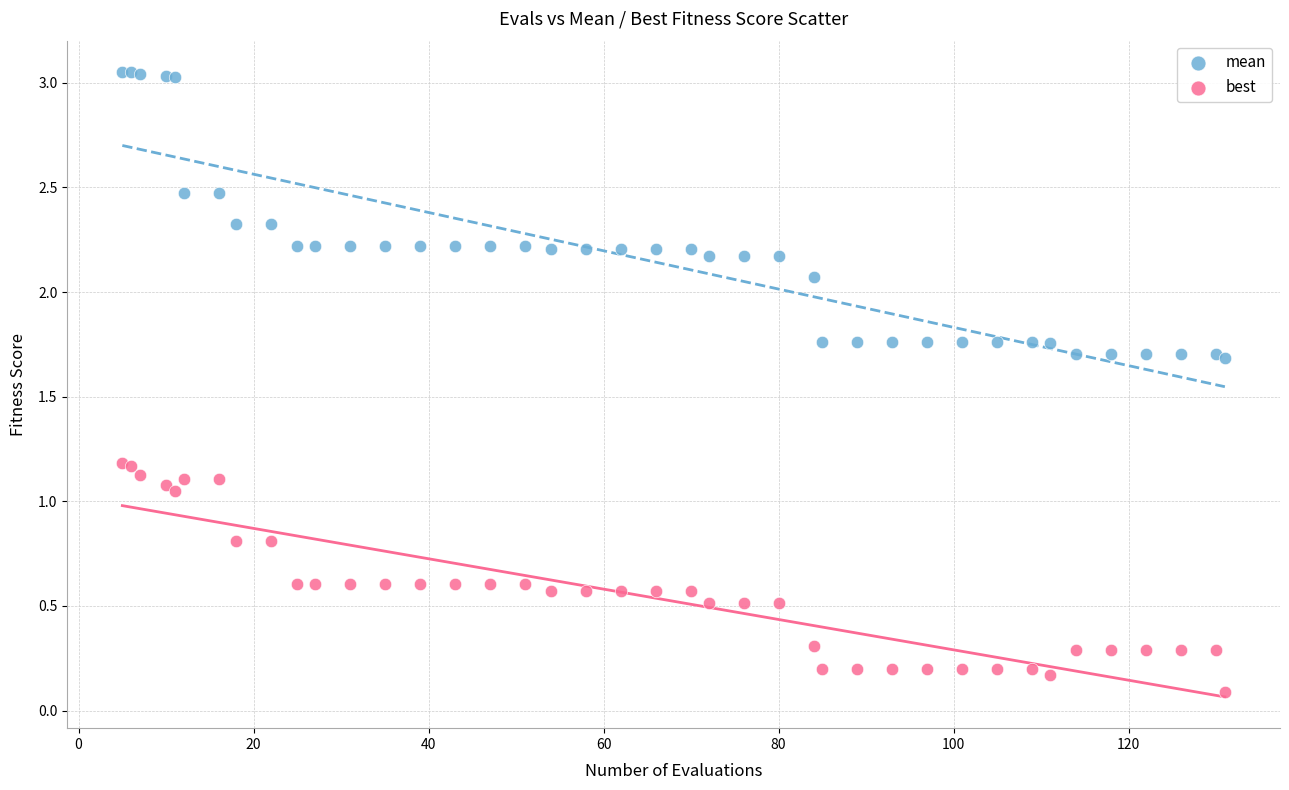

Which series has the widest spread of Y values?

mean